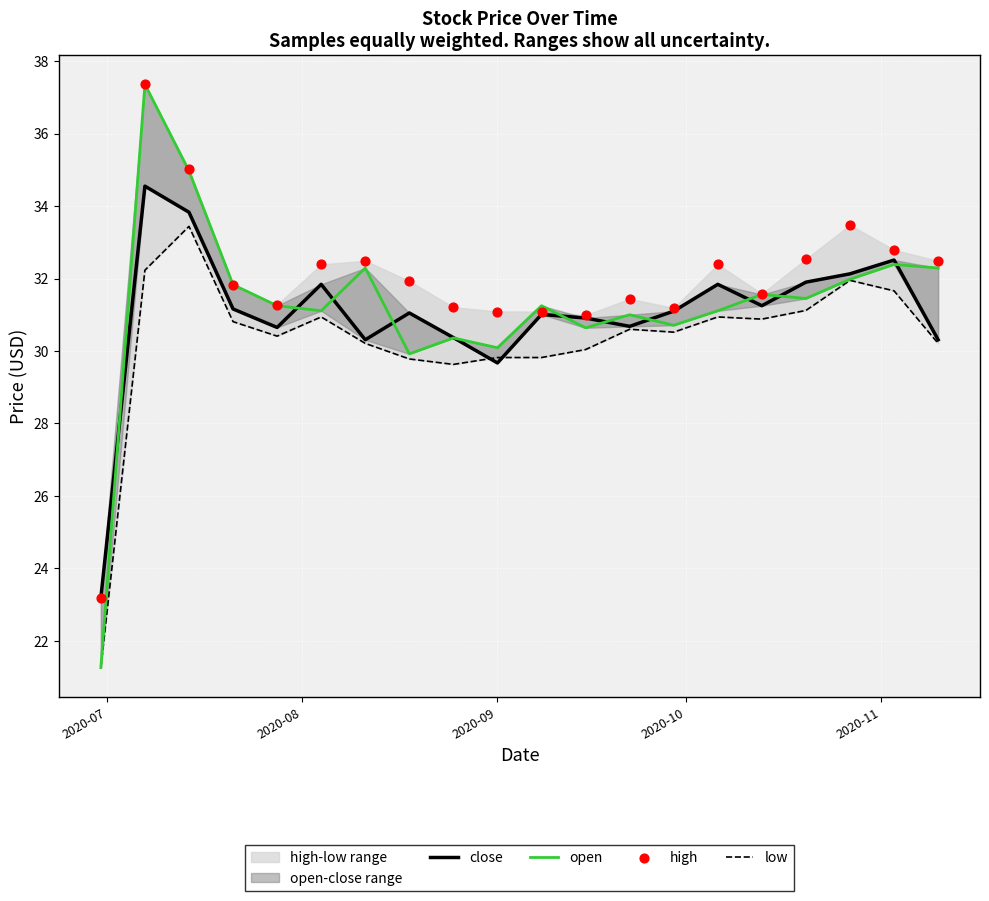

Is the value of close at 14 greater than the value of low at 6?

Yes